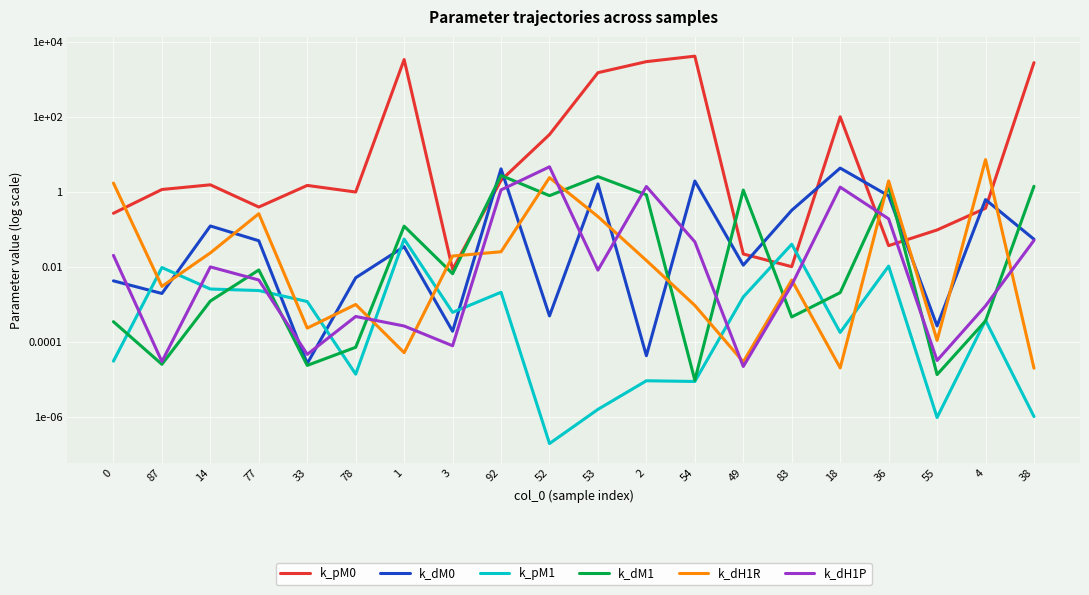

Is it true that k_dM1 equals -2.1 at 77?

True